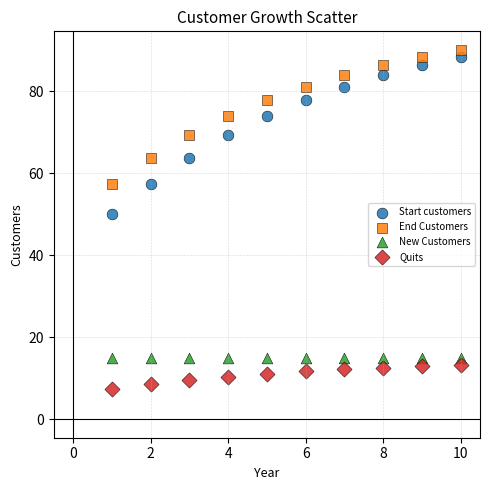

Which series contains the lowest Y value?

Quits